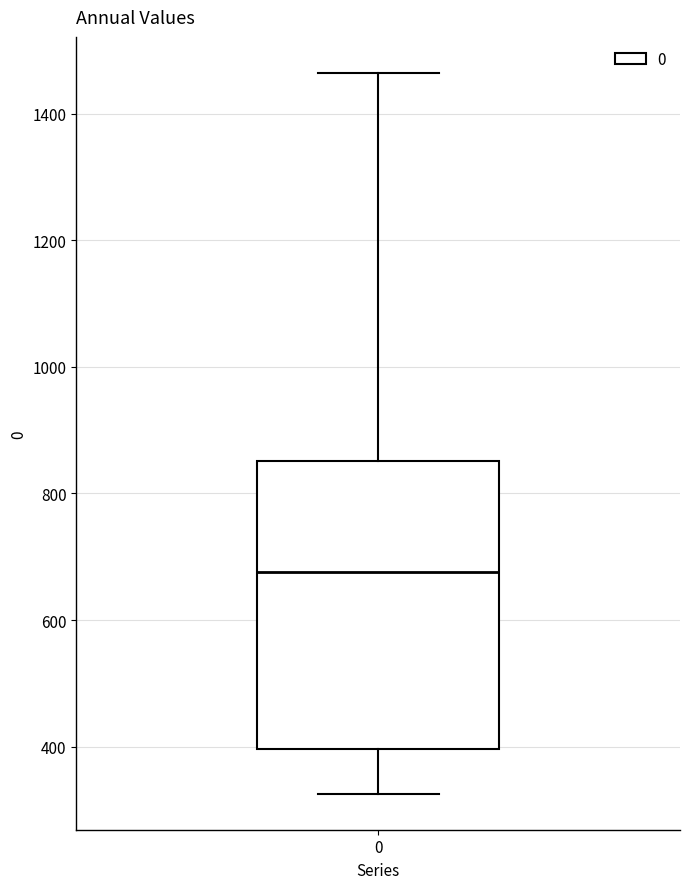

Where does the upper whisker of the box at x = 0 end on the y-axis? The values are not printed on the chart, so give them approximately, as read against the axis.

1460